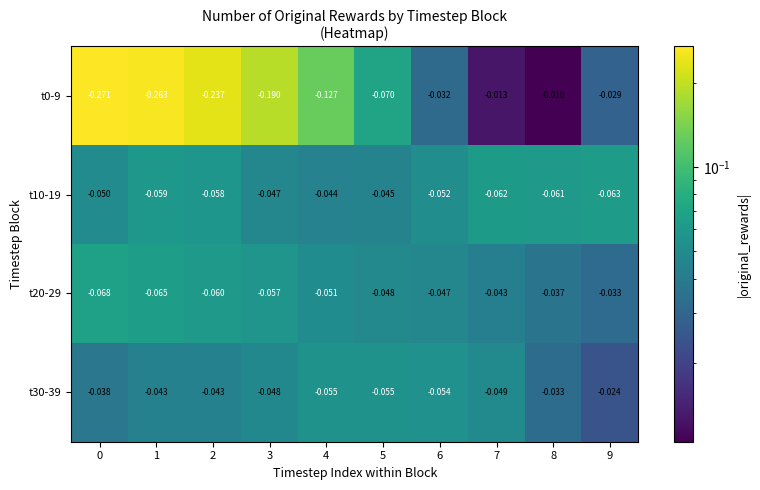

Is the value of t30-39 at 1 greater than the value of t20-29 at 3?

Yes